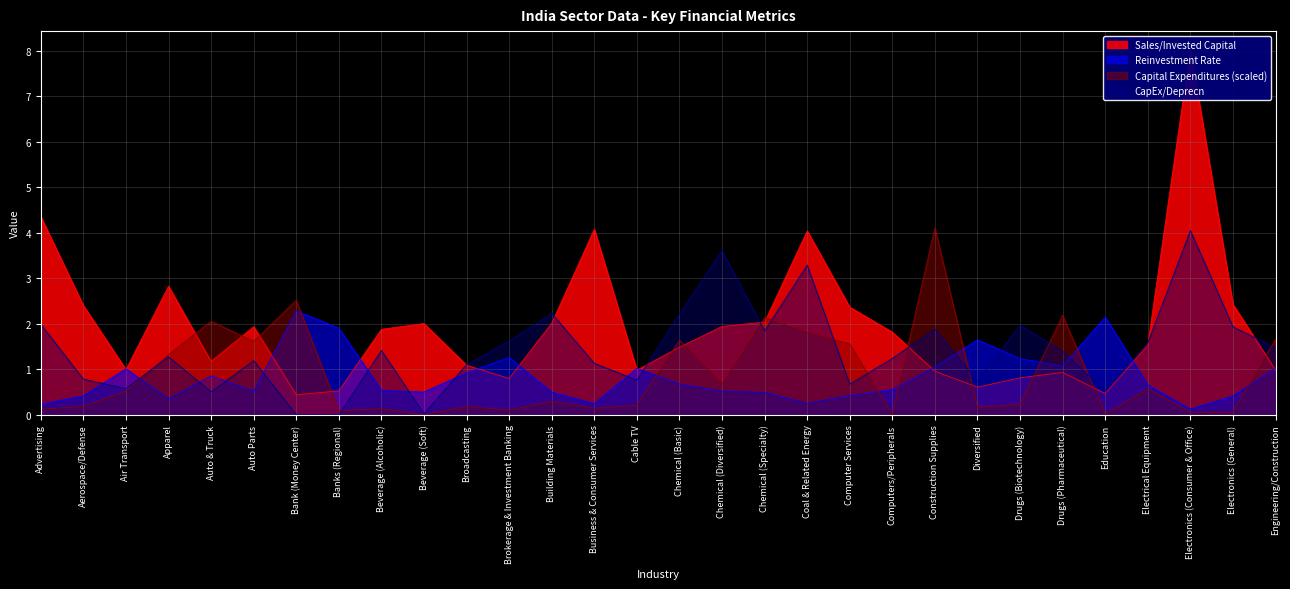

Rank the series at Beverage (Soft) from highest to lowest value.

Sales/Invested Capital, Reinvestment Rate, CapEx/Deprecn, Capital Expenditures (scaled)